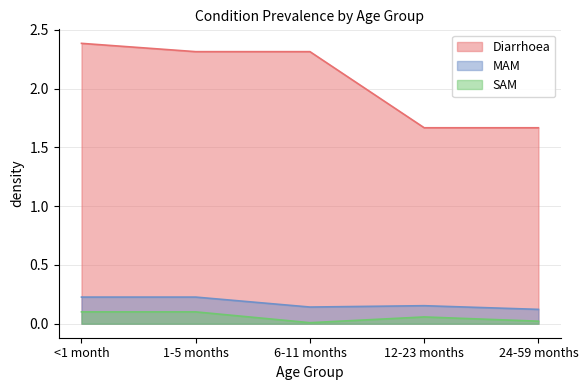

Is it true that SAM equals 0.1 at <1 month?

True